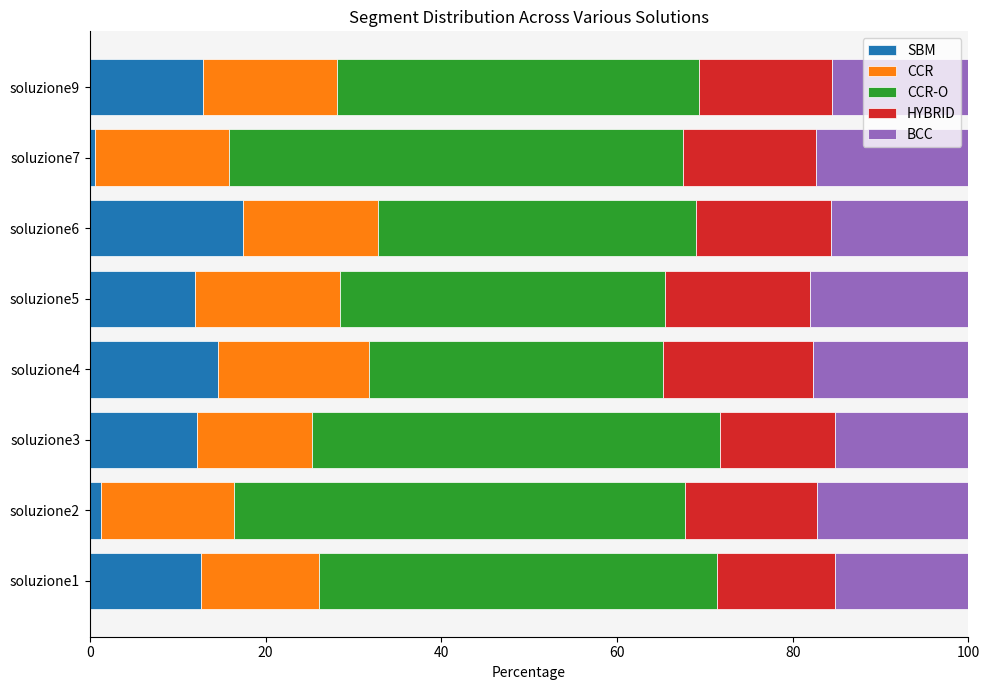

What is the sum of all SBM values?

83.6